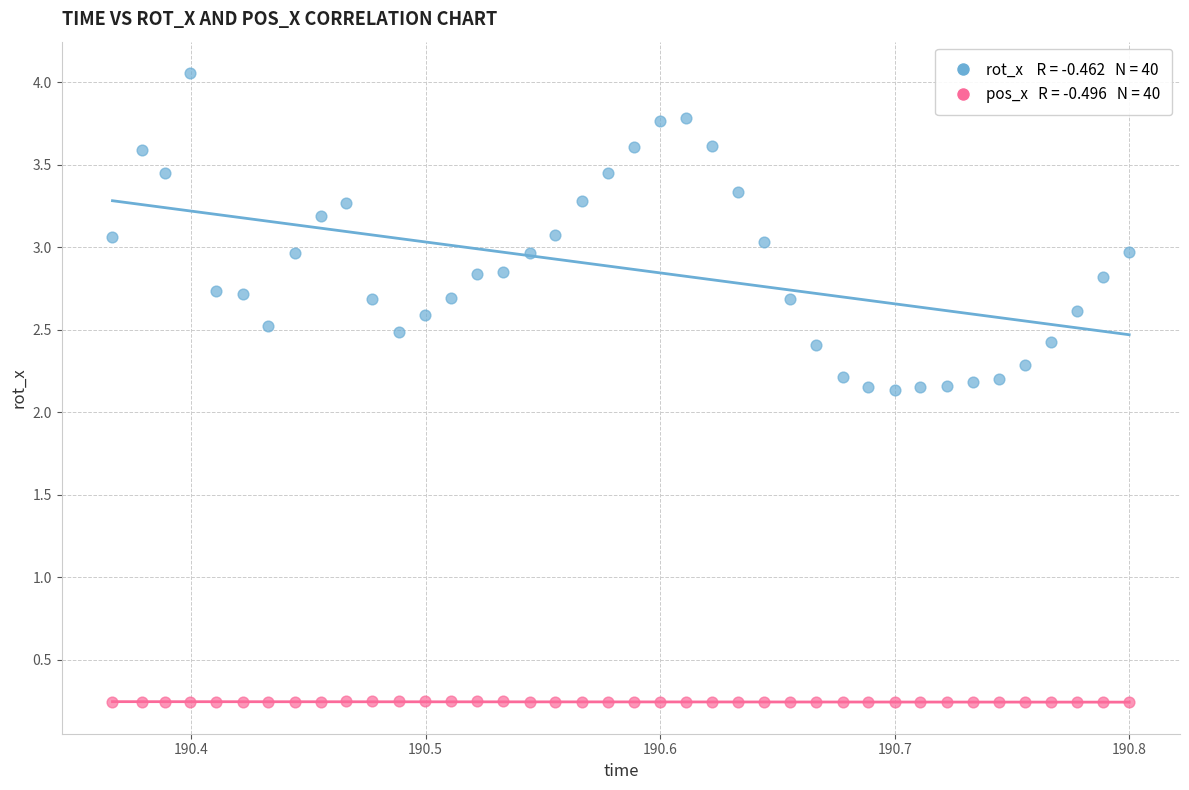

Across all data points, what is the range of Y values (max minus min)?

3.8